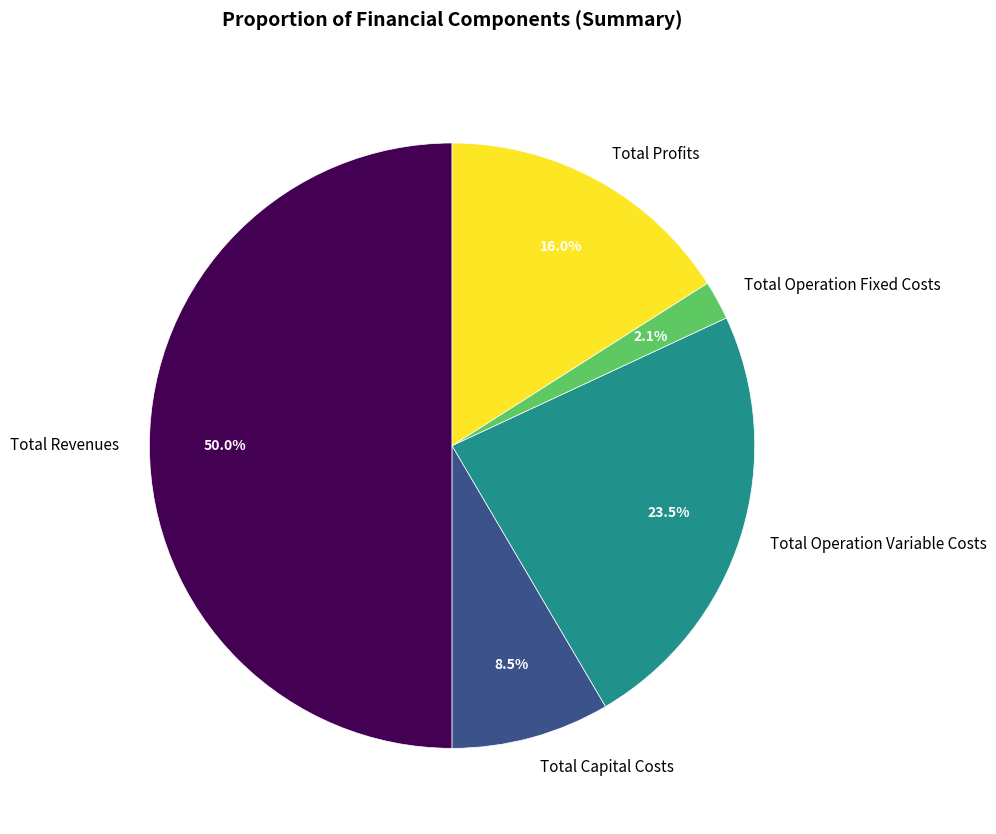

Which has a higher value, Total Capital Costs or Total Profits?

Total Profits